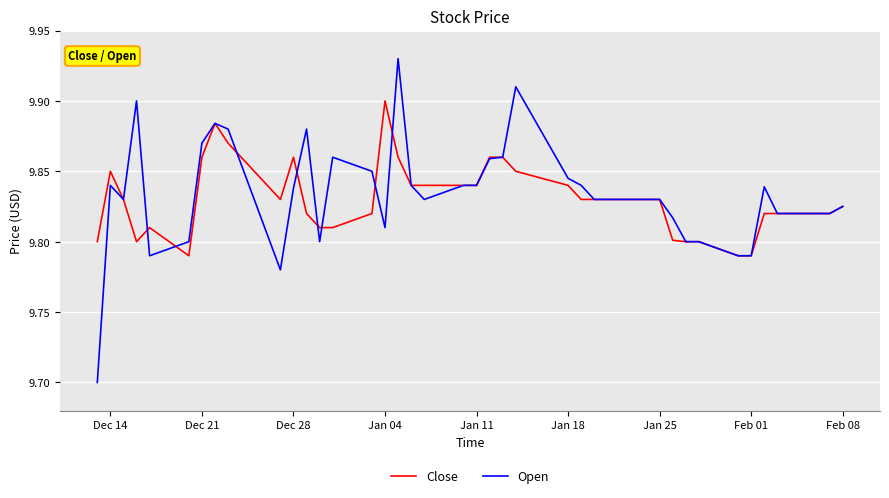

What is the difference between the second highest and second lowest values in the Close series?

0.1